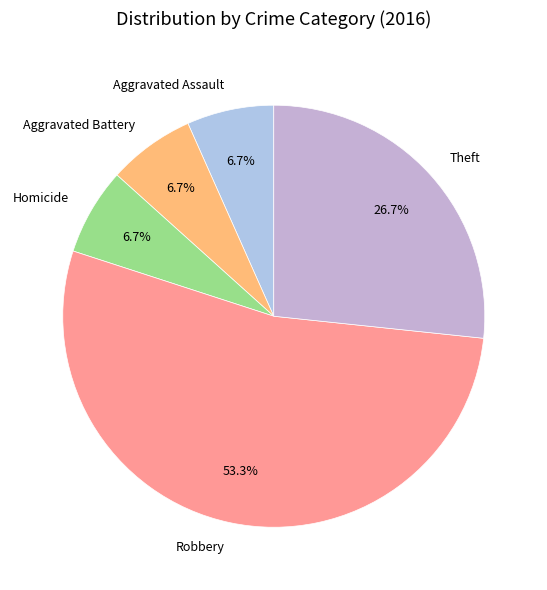

How many segments does this pie chart have?

5